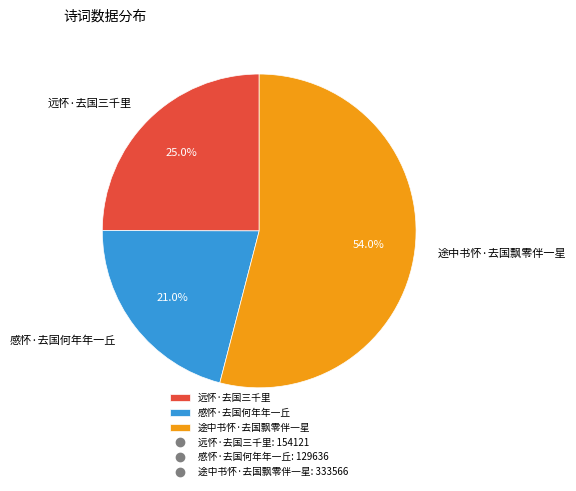

Count the number of slices in the pie.

3